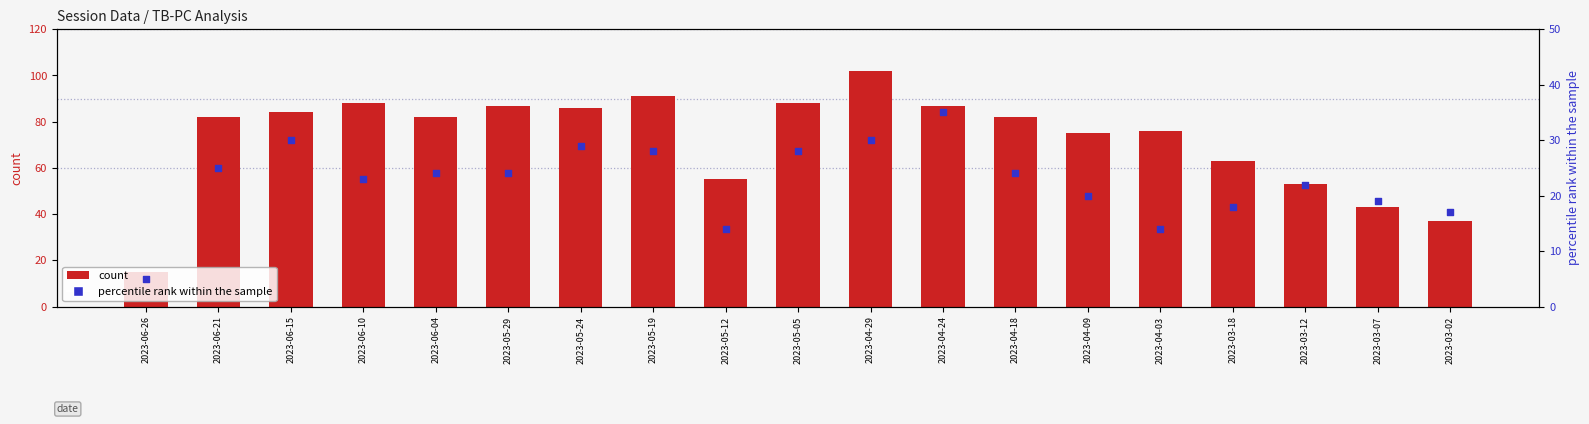

At which category is the sum across all series the highest?

2023-04-29